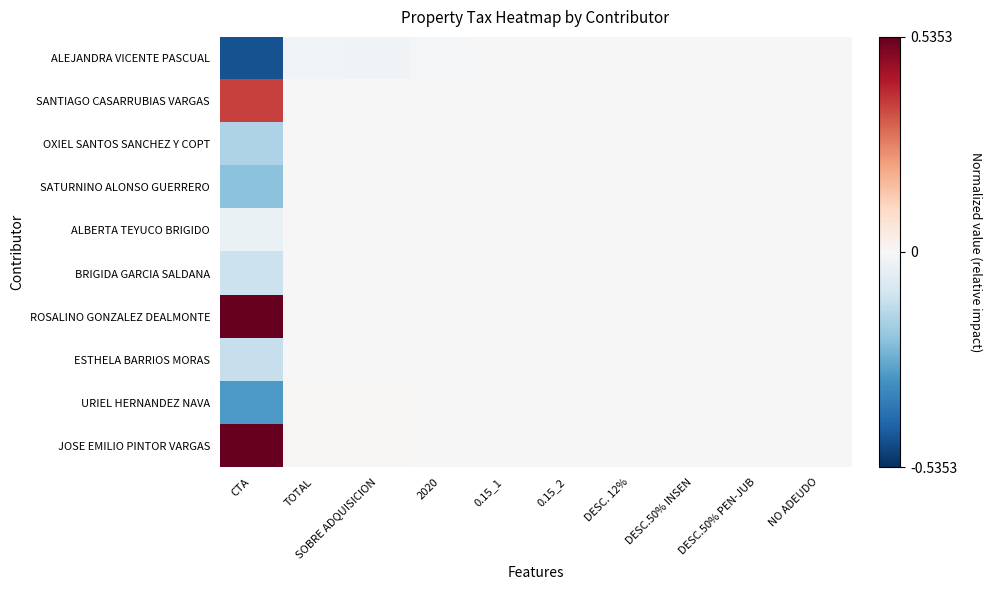

At which category does the chart reach its peak across all series?

CTA